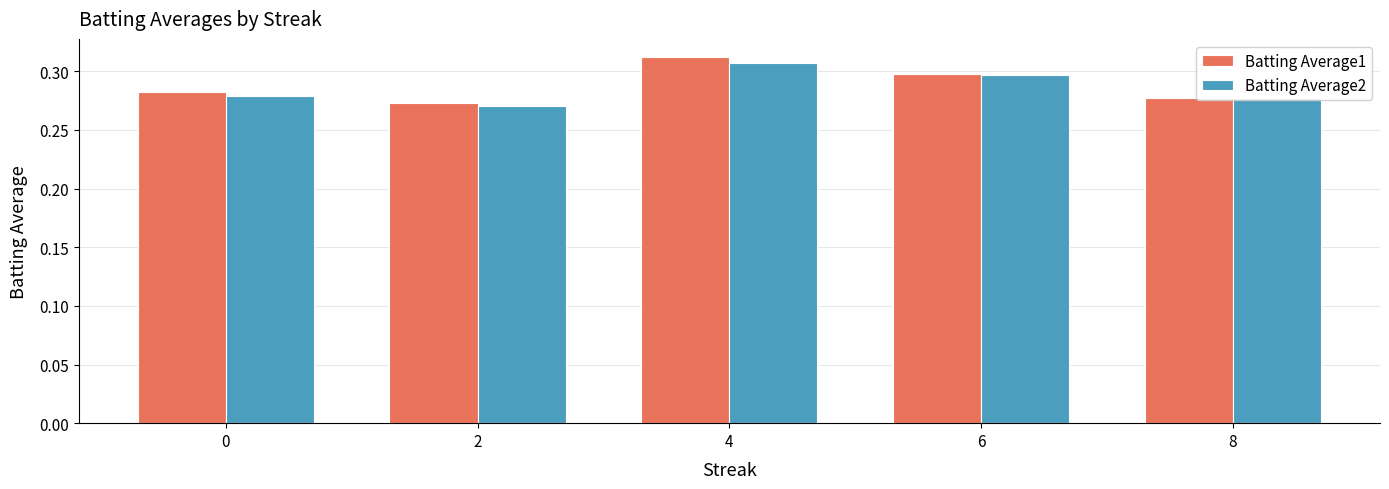

What are all the series names shown in the legend?

Batting Average1, Batting Average2